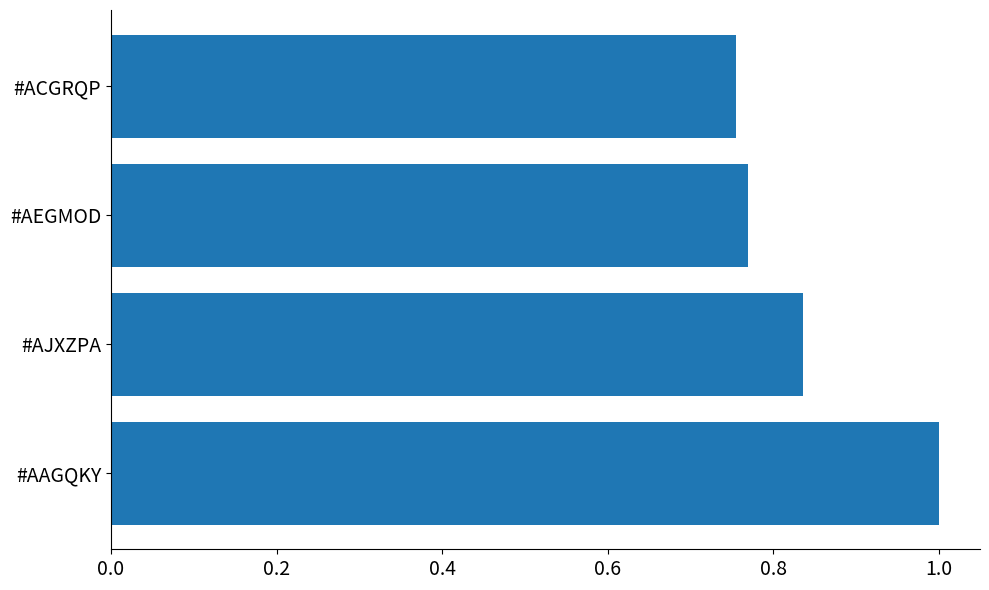

What is the difference between the maximum and second lowest values?

0.2